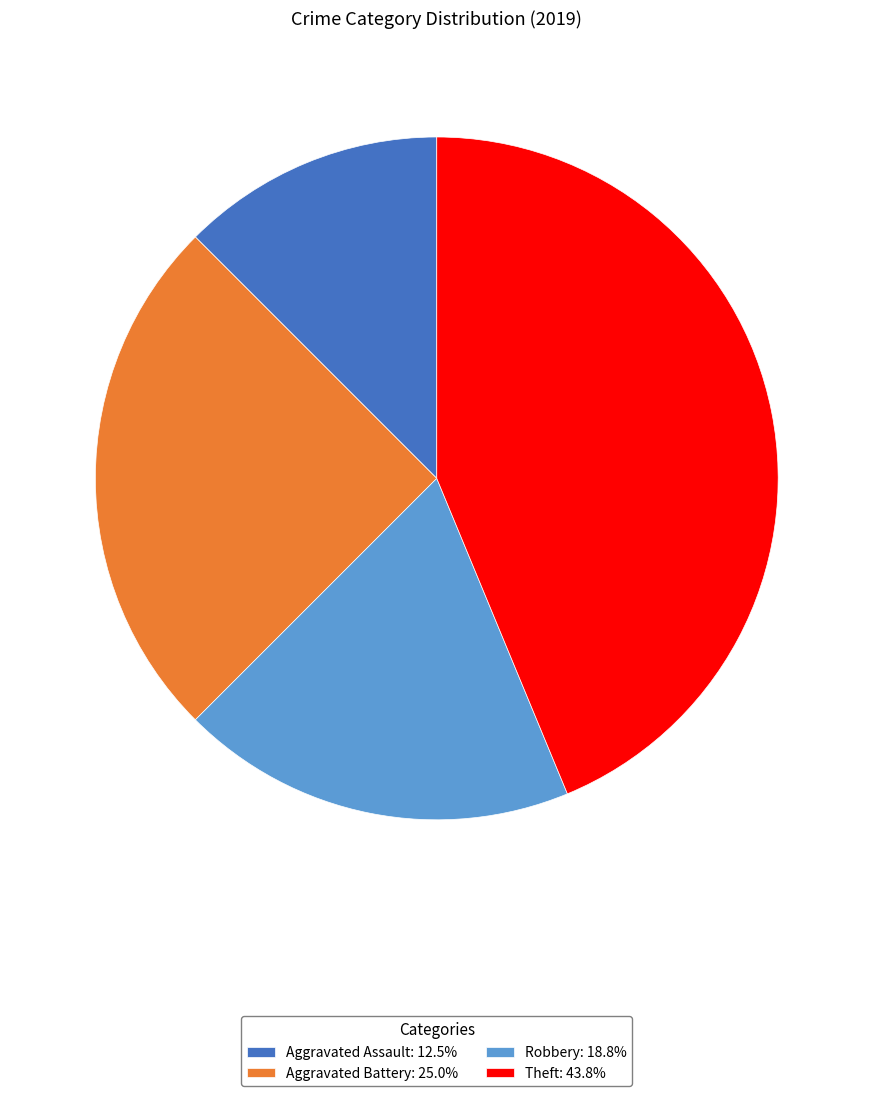

Is there any slice that represents more than half of the pie?

No